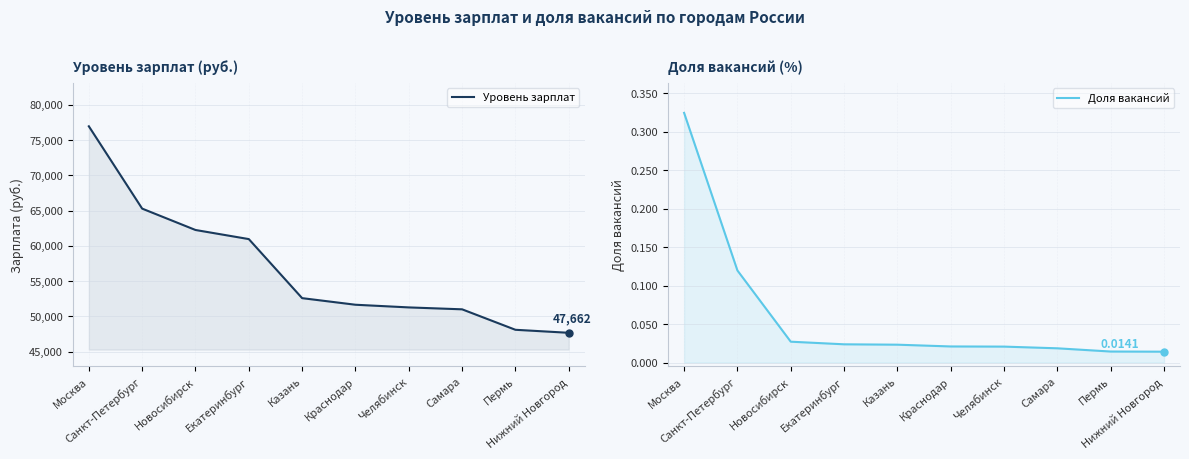

How many values in the Уровень зарплат series are below 52580?

5